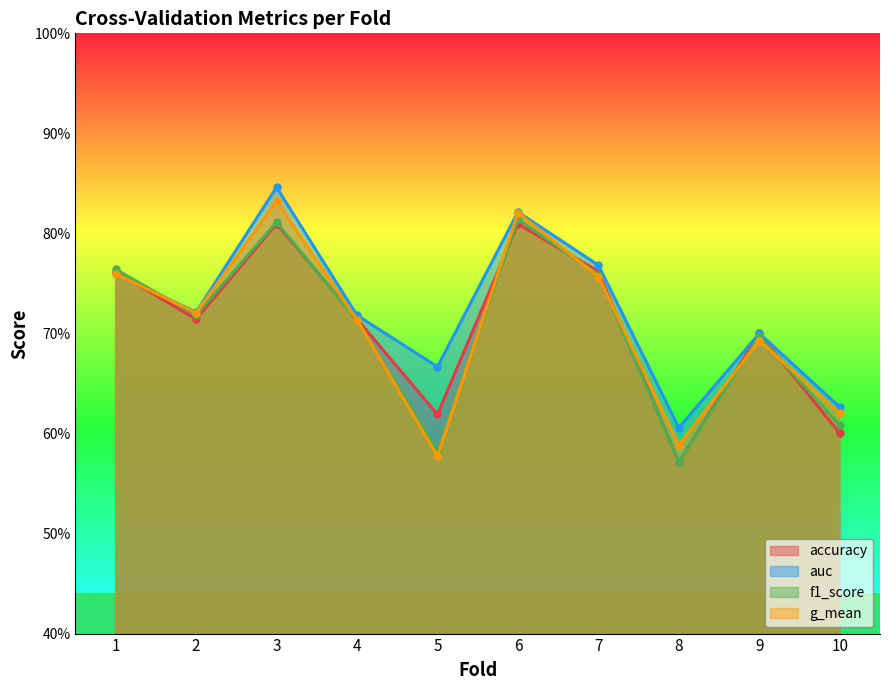

How many interior local valleys does the accuracy series have?

3